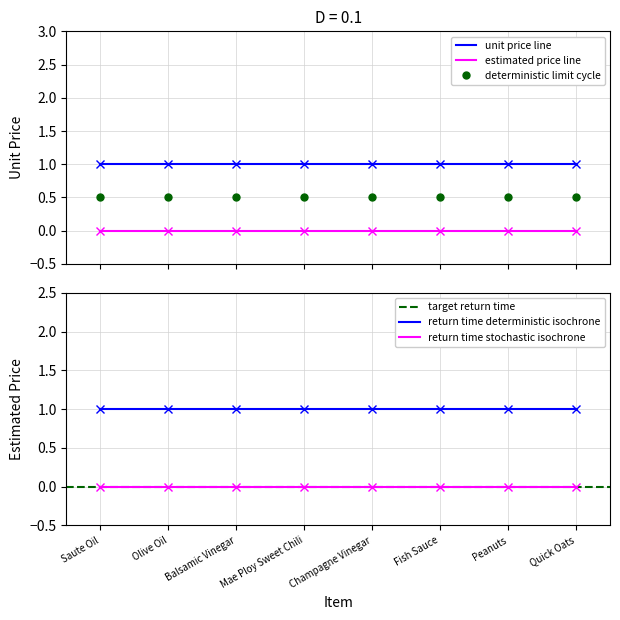

True or false: unit price line and deterministic limit cycle cross at least once.

False